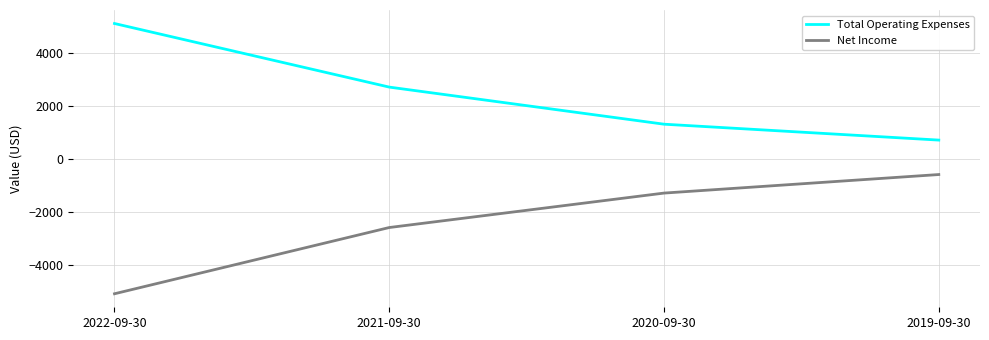

True or false: Net Income and Total Operating Expenses intersect in this chart.

False